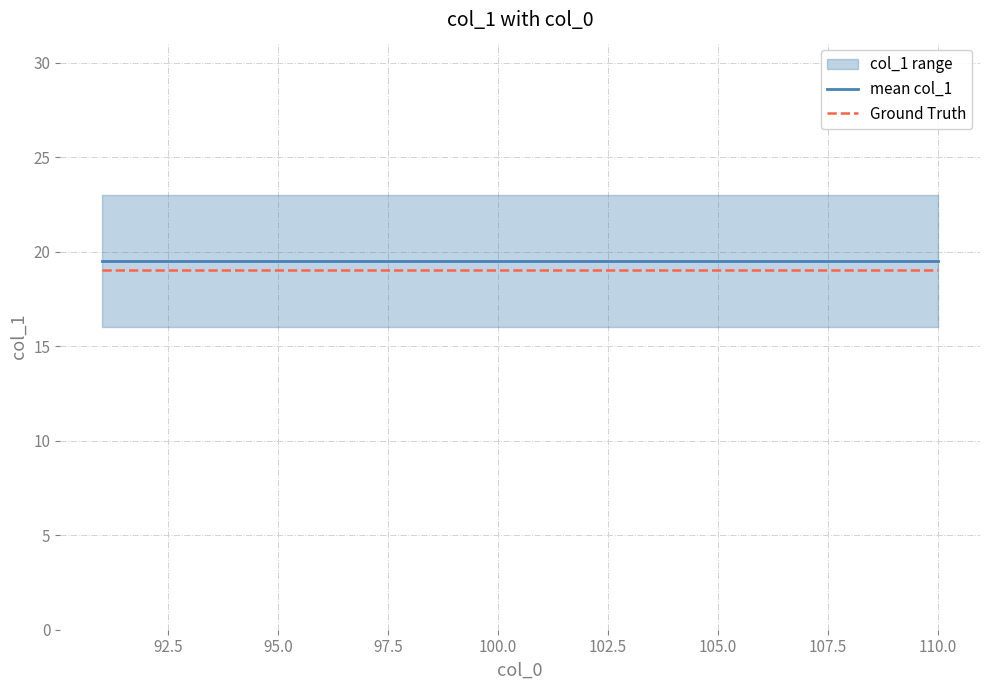

True or false: mean col_1 and Ground Truth cross at least once.

False